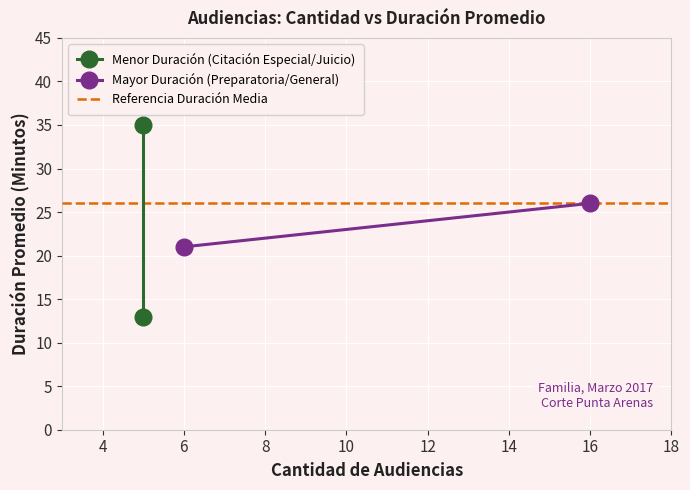

What is the difference between the maximum and minimum values in the Mayor Duración (Preparatoria/General) series?

5